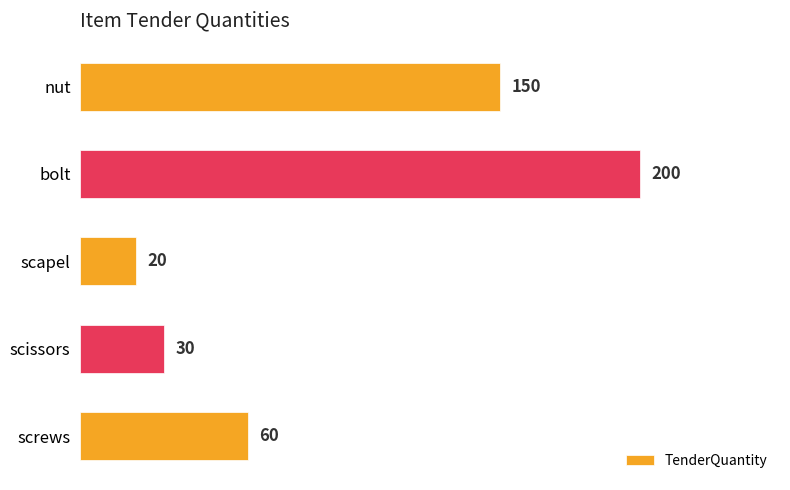

What is the label of the 2nd bar from the bottom?

scissors